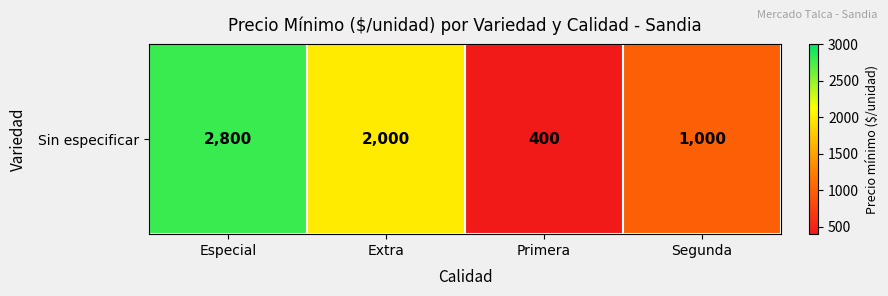

What value does the data have at Extra, to the nearest 10?

2000